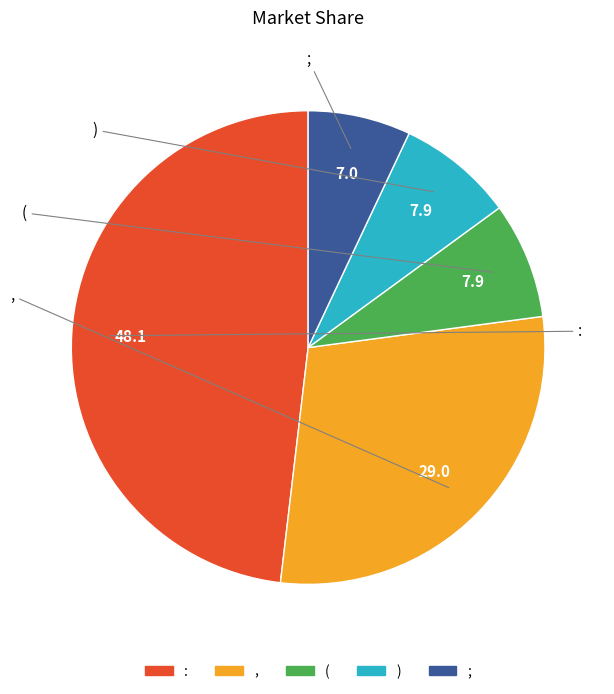

To the nearest percent, what is the average slice percentage?

20%